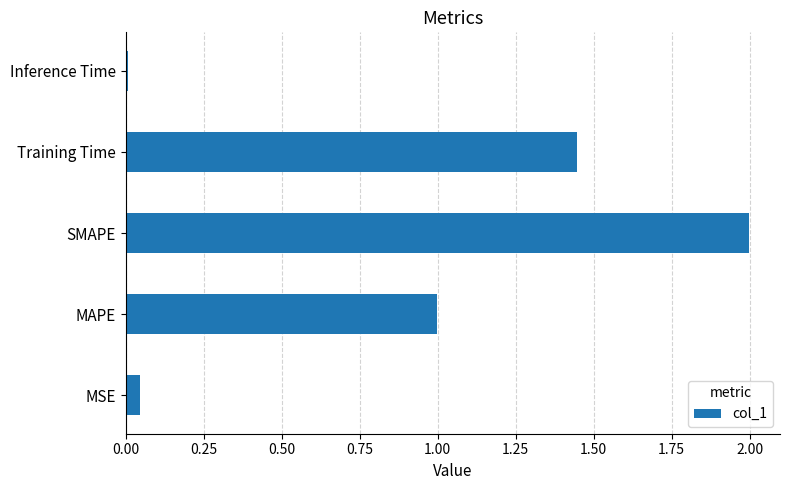

What is the difference between the maximum and minimum values?

2.0